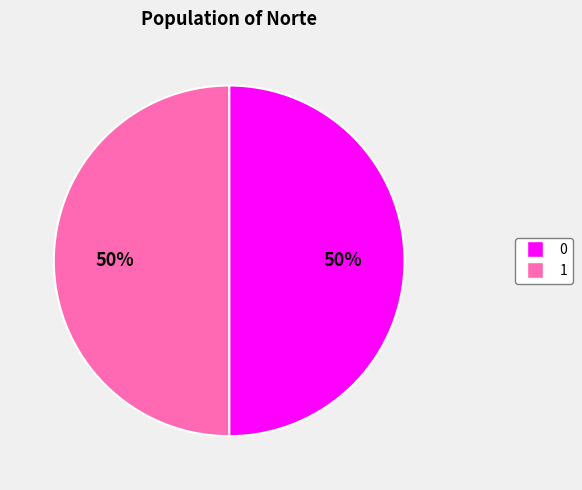

How many slices are in this pie chart?

2